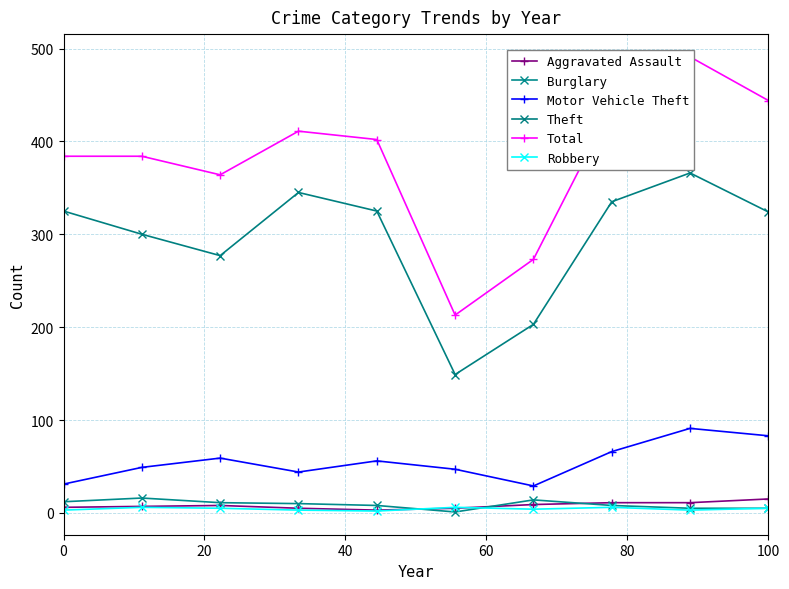

Reading right to left, extract all data points from this chart.

Aggravated Assault: 15	11	11	9	5	3	5	8	7	6
Burglary: 5	5	8	14	1	8	10	11	16	12
Motor Vehicle Theft: 83	91	66	29	47	56	44	59	49	31
Theft: 324	366	335	203	149	325	345	277	300	325
Total: 444	491	438	273	213	402	411	364	384	384
Robbery: 5	3	6	4	6	2	3	5	6	3